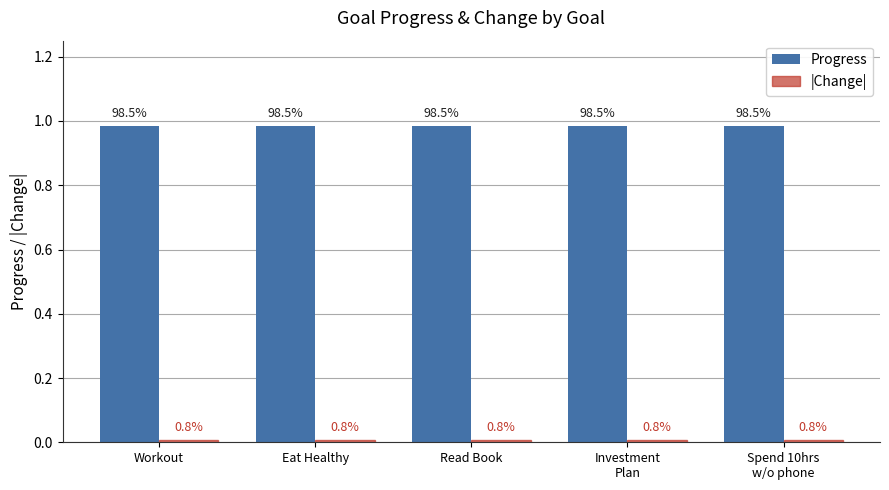

What is the total value across all series at Eat Healthy?

1.0